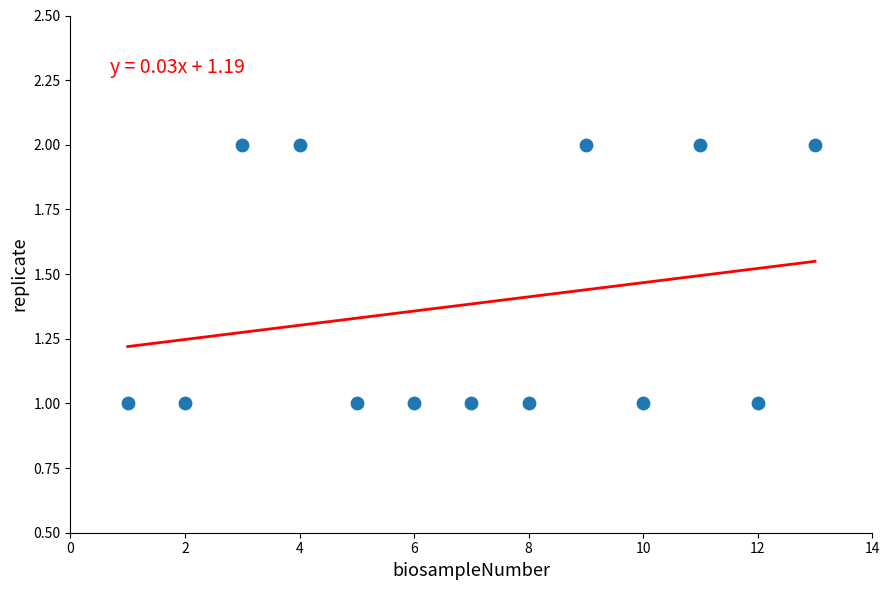

What is the range of X values (max minus min)?

12